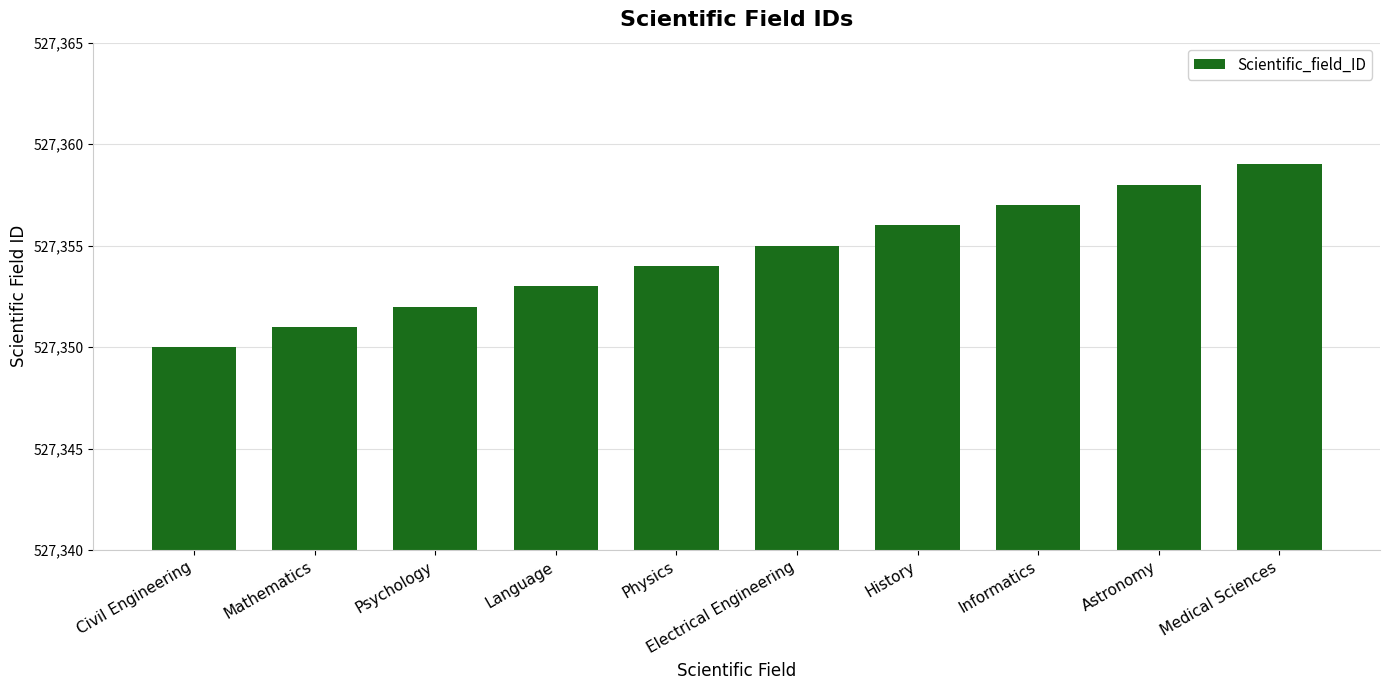

Rank the categories by value from highest to lowest.

Medical Sciences, Astronomy, Informatics, History, Electrical Engineering, Physics, Language, Psychology, Mathematics, Civil Engineering